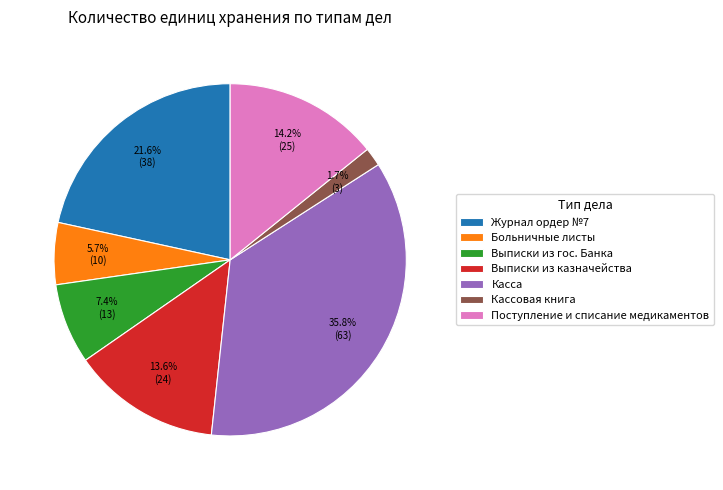

Which has a higher value, Поступление и списание медикаментов or Выписки из казначейства?

Поступление и списание медикаментов